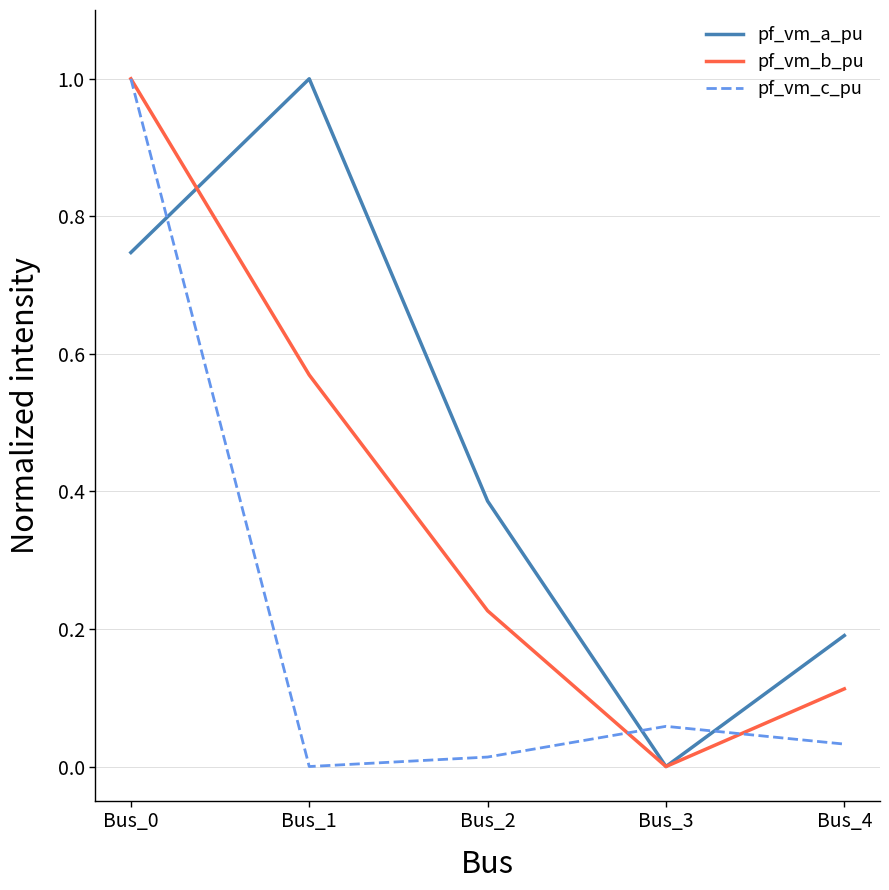

Rank the series by their average value, from highest to lowest.

pf_vm_a_pu, pf_vm_b_pu, pf_vm_c_pu